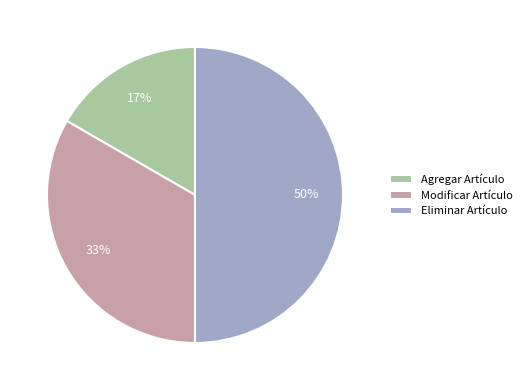

Combined, do Eliminar Artículo and Agregar Artículo account for over 50%?

Yes